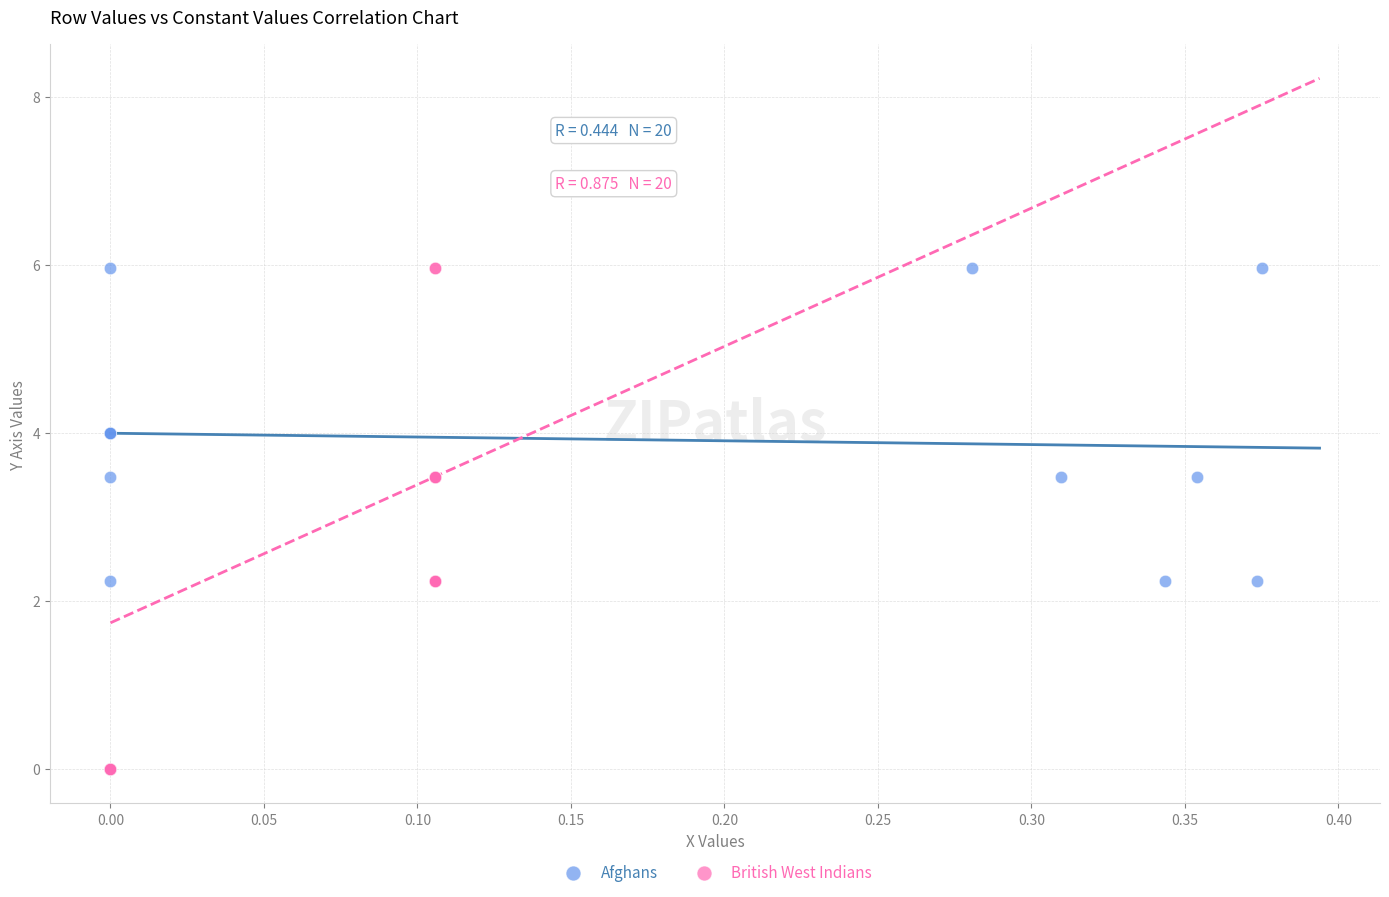

What are all the series names shown in the legend?

Afghans, British West Indians